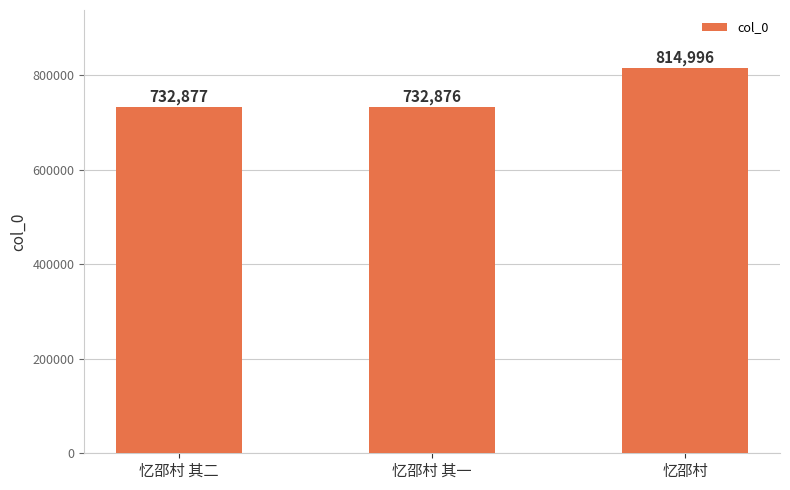

At which category does the chart reach its minimum across all series?

忆邵村 其一